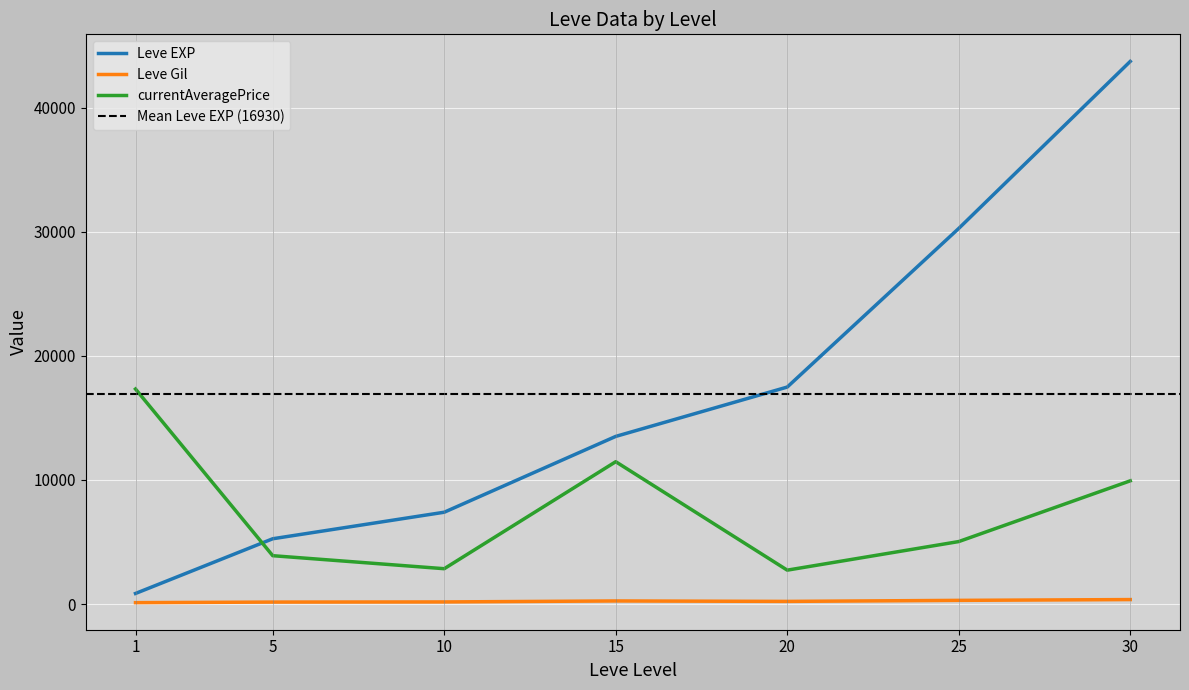

What is the value of the Leve EXP point at the 1st from the left?

630